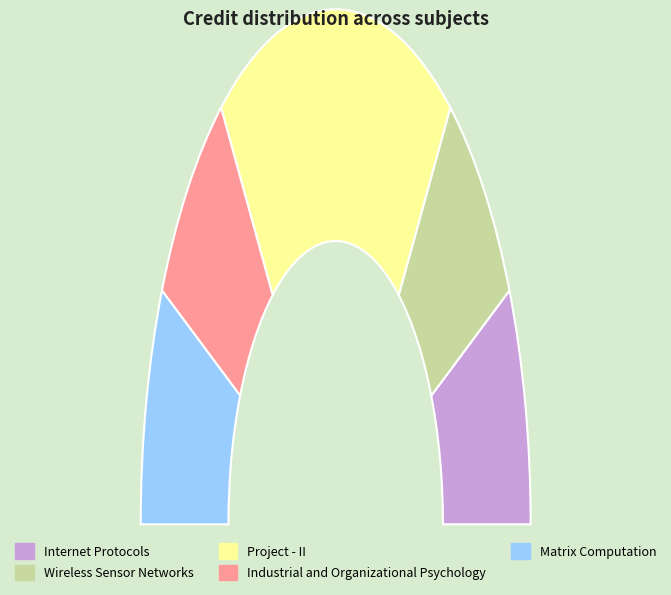

To the nearest percent, what is the combined percentage of Internet Protocols and Wireless Sensor Networks?

30%